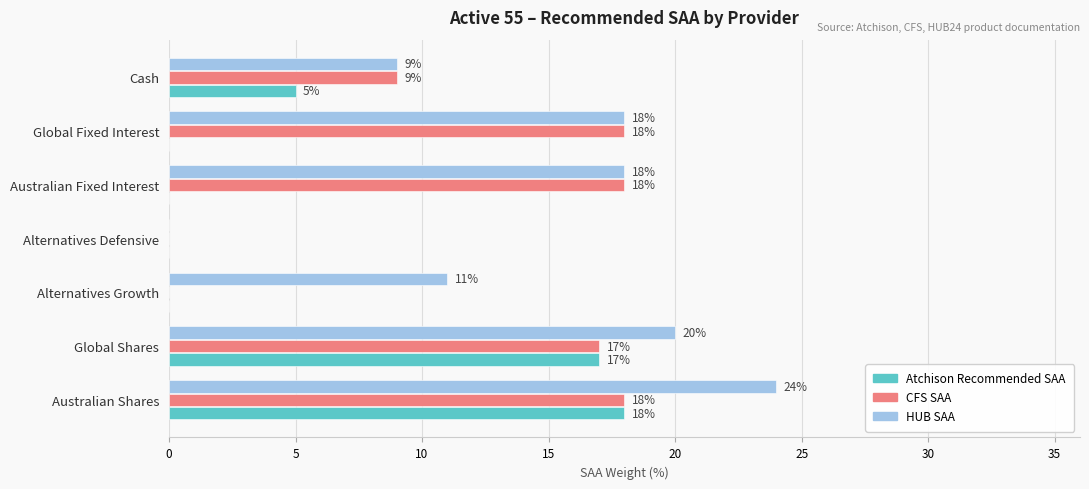

What is the average value of the Atchison Recommended SAA series?

6